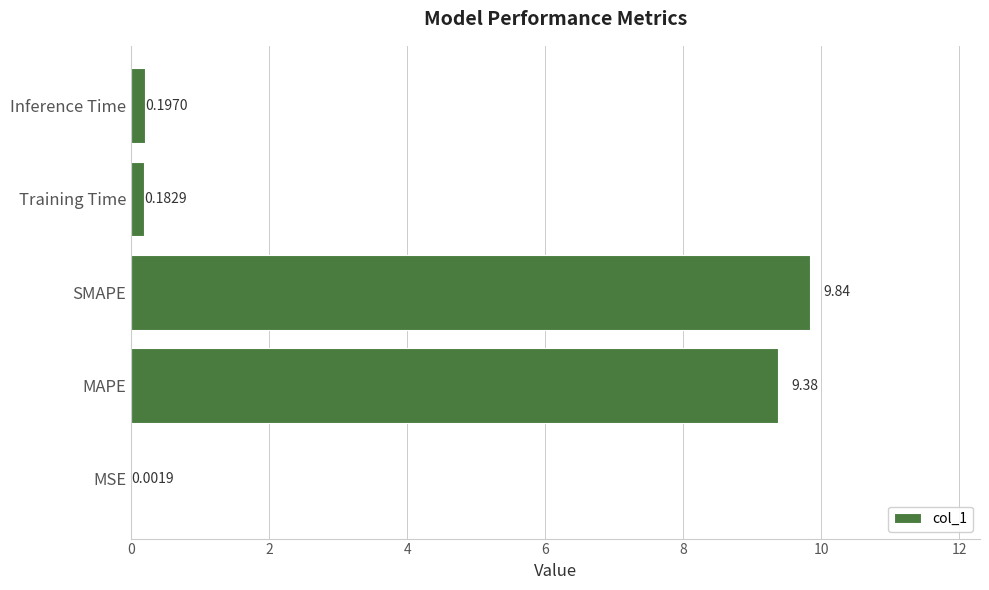

What is the change in value from SMAPE to Training Time?

-9.7